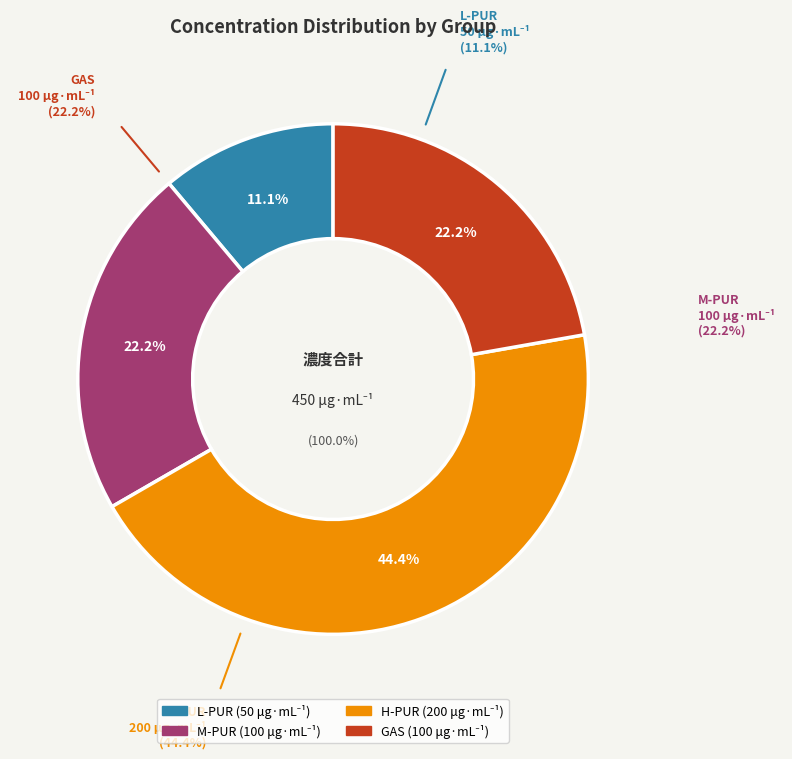

Which slice is the largest?

H-PUR